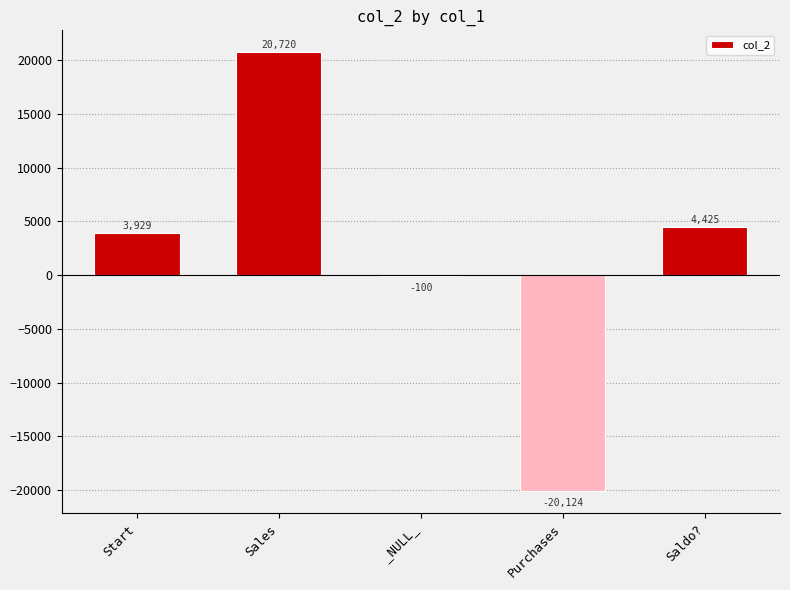

The chart shows a value of 4424.9 at Saldo?. True or false?

True